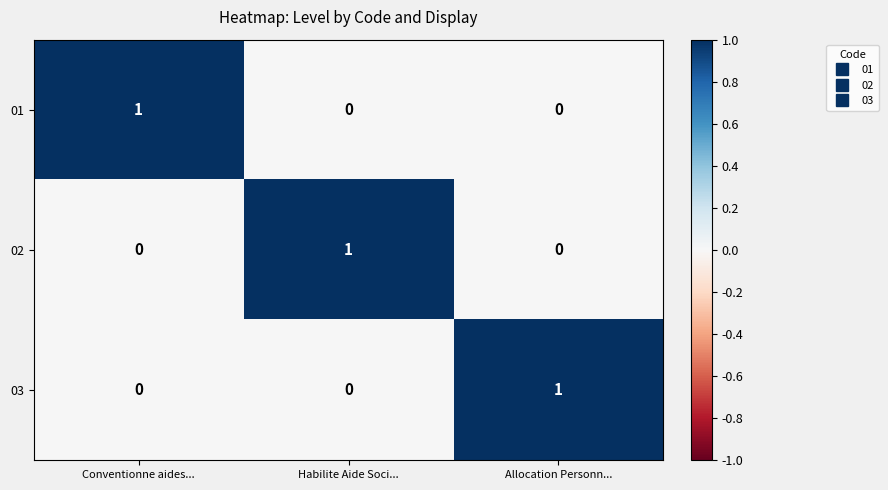

What is the total value across all series at Habilite Aide Soci...?

1